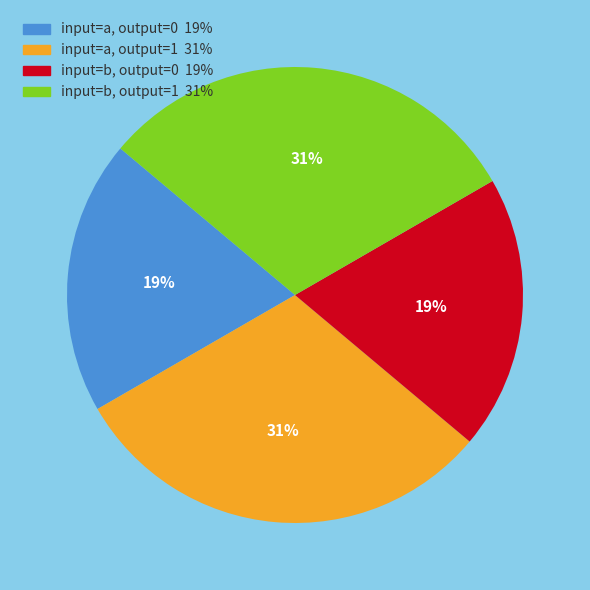

To the nearest percent, what is the average slice percentage?

25%